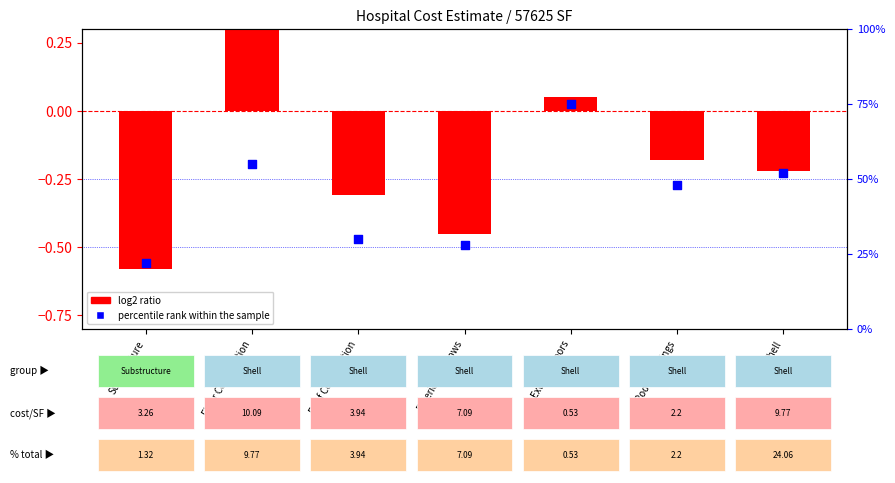

Which series reaches the minimum Y coordinate?

log2 ratio